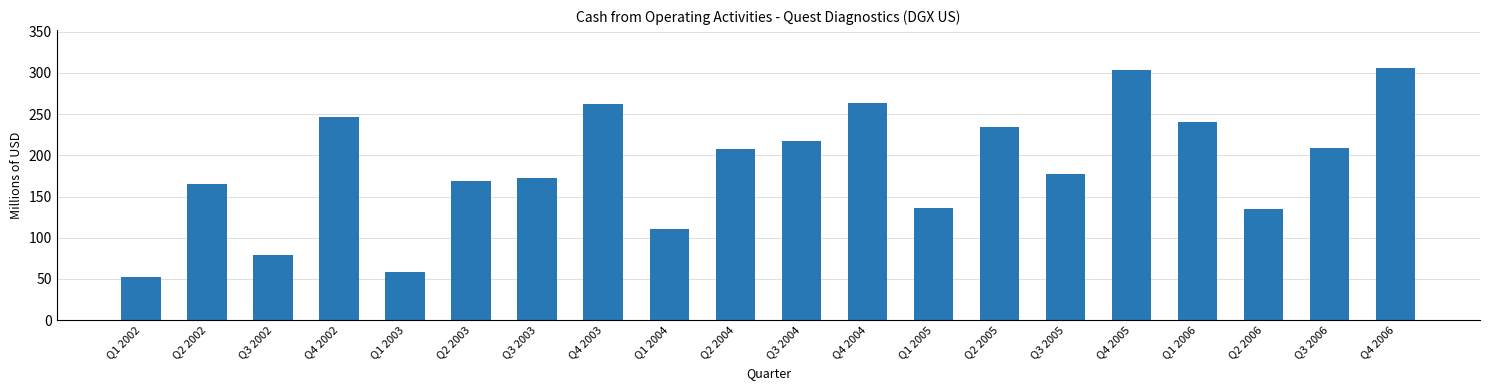

What is the sum of the values at Q4 2005 and Q3 2005?

481.1